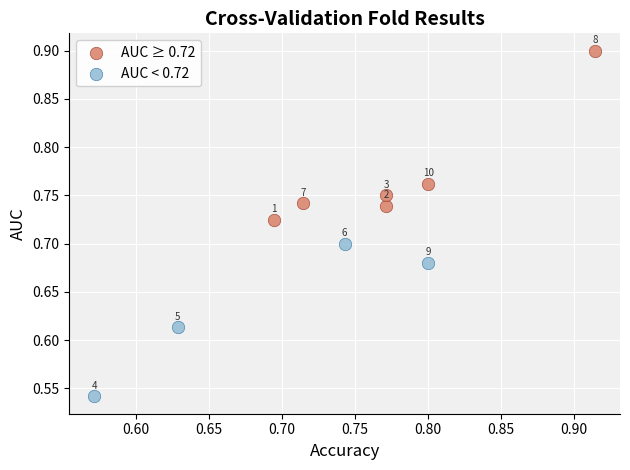

Which series reaches the minimum Y coordinate?

AUC < 0.72